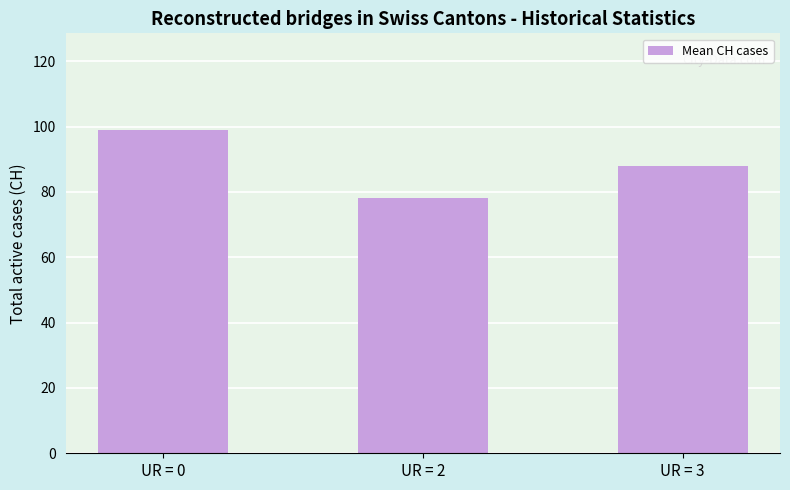

List the labels in order of value, largest first.

UR = 0, UR = 3, UR = 2